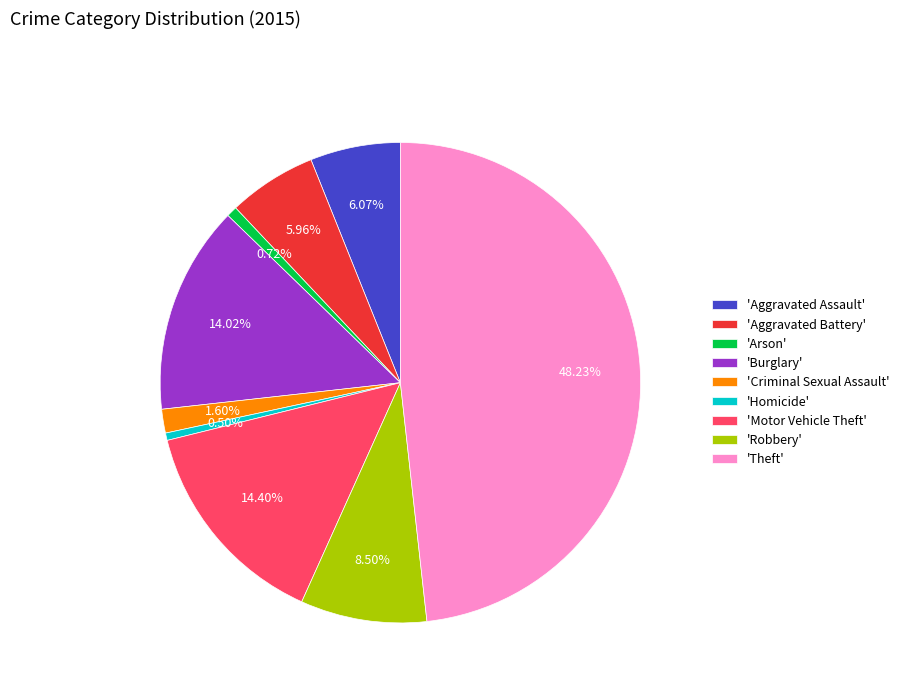

Is there a majority slice in this chart?

No